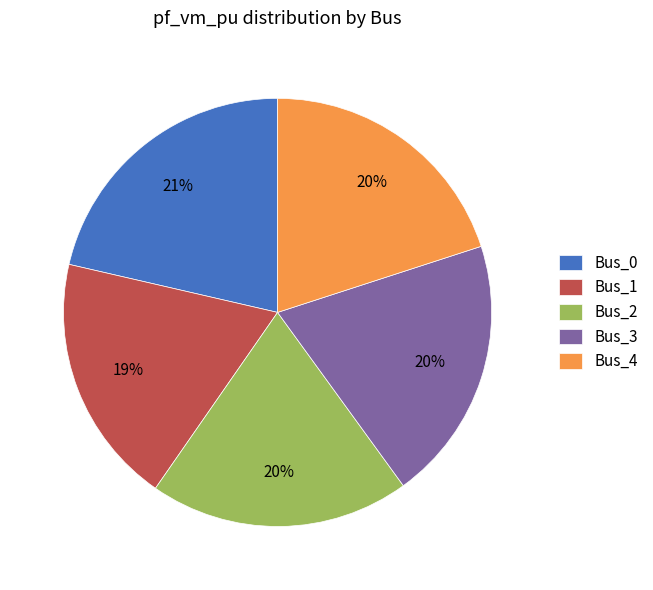

To the nearest percent, what percentage of the pie is Bus_2?

20%